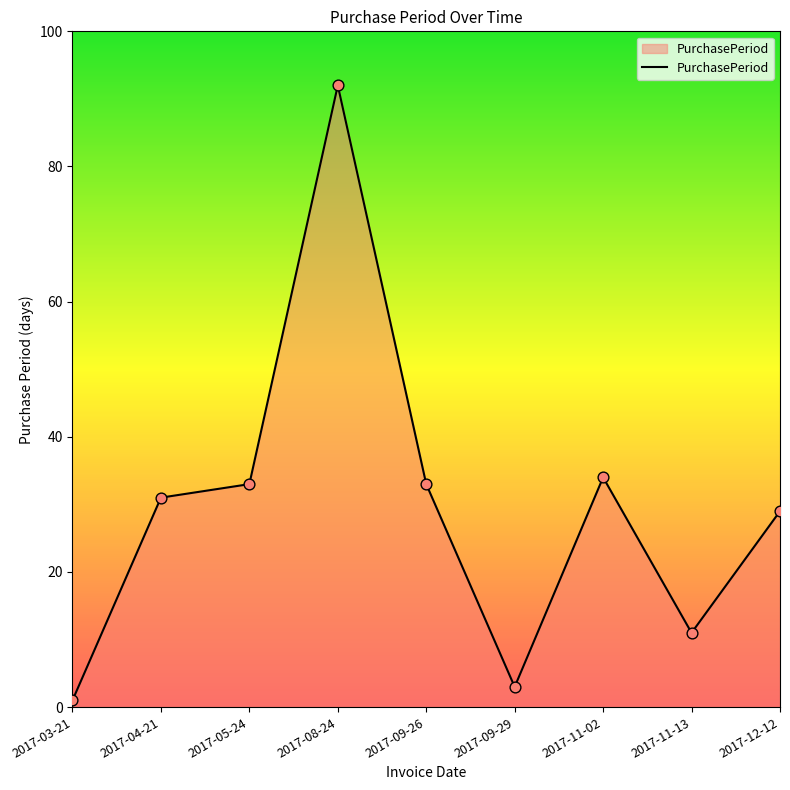

What is the change in value from 2017-03-21 to 2017-12-12?

+28